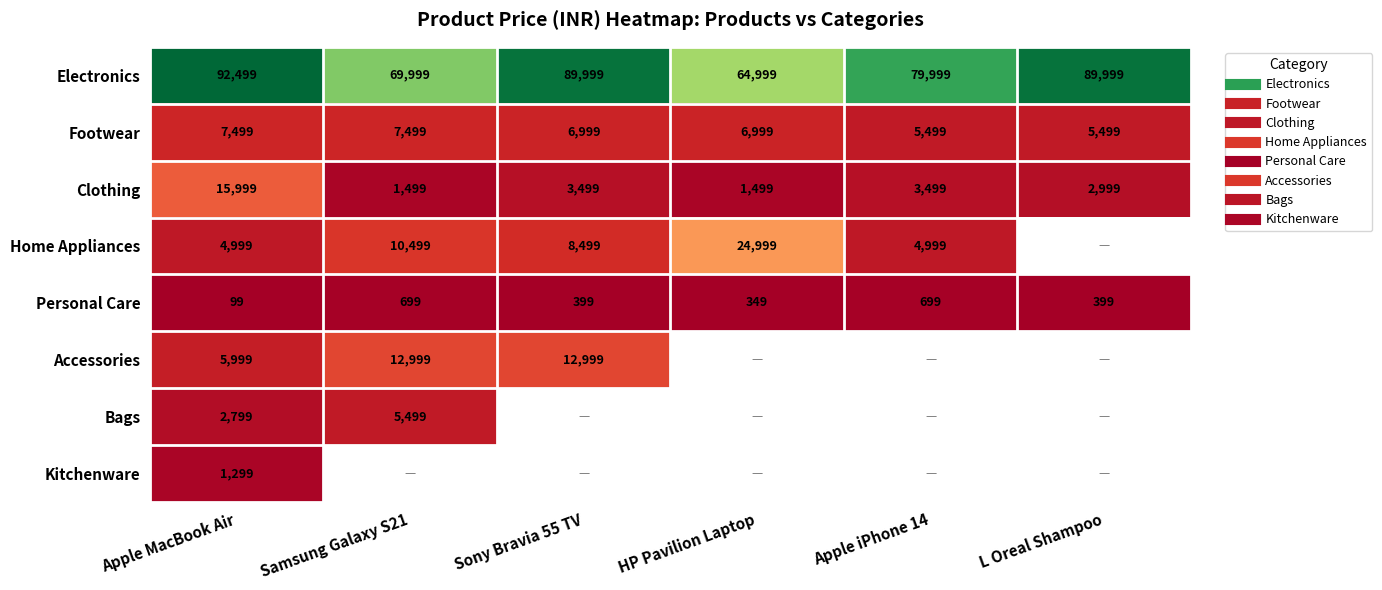

What is the sum of the Clothing values at Sony Bravia 55 TV and L Oreal Shampoo?

6498.0